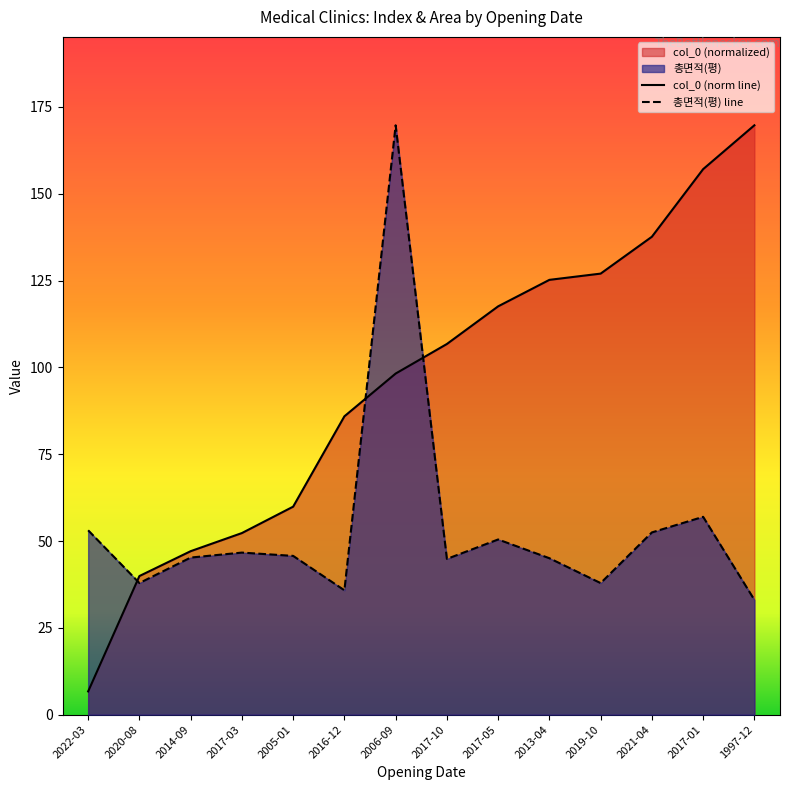

What is the lowest value of the col_0 series?

6.7